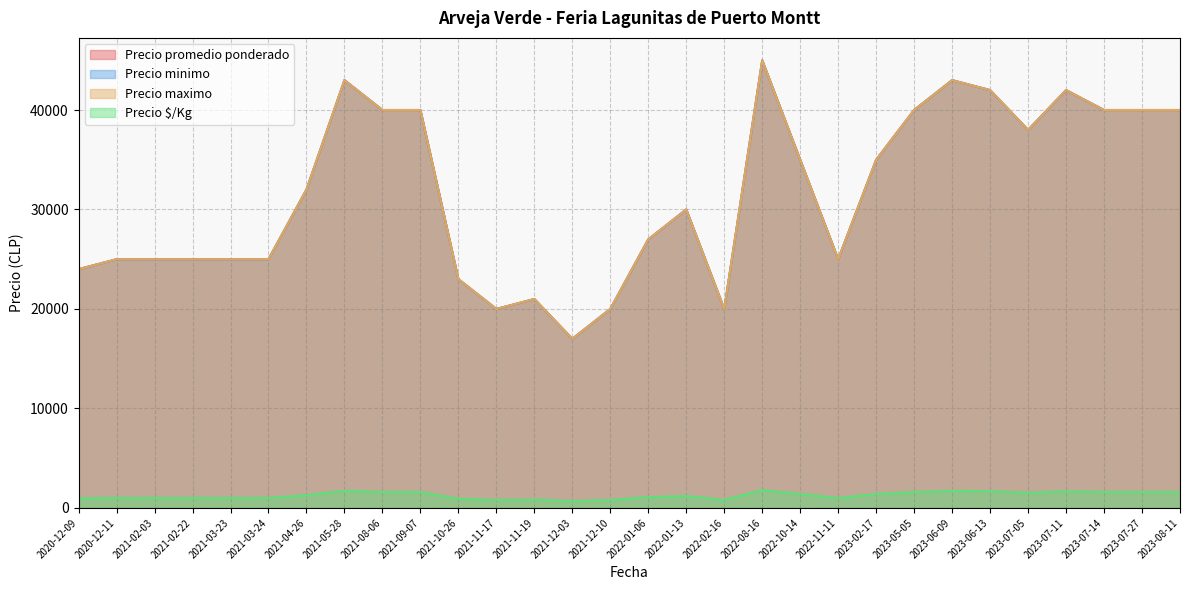

True or false: Precio minimo and Precio promedio ponderado cross at least once.

False